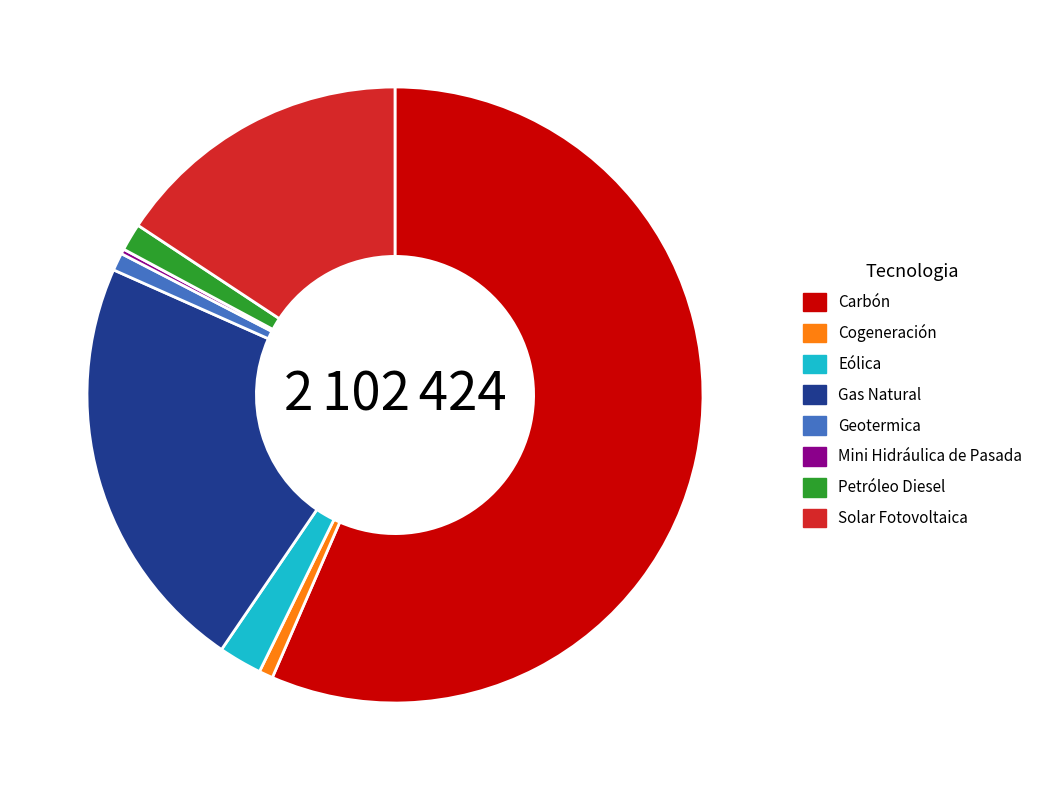

What is the majority slice?

Carbón